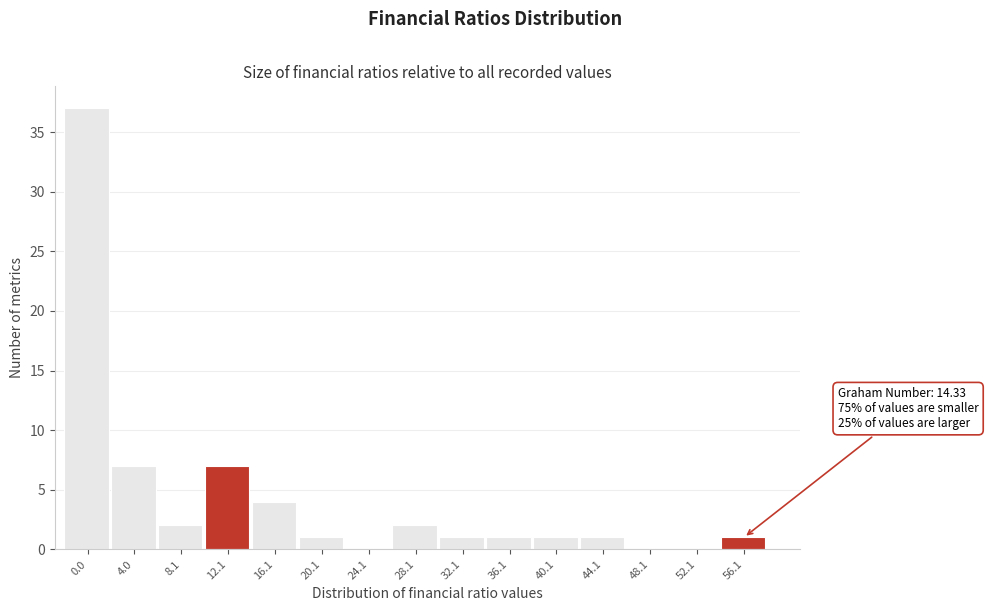

Reading left to right, list all the values displayed in this chart.

0.0=37	4.0=7	8.1=2	12.1=7	16.1=4	20.1=1	24.1=0	28.1=2	32.1=1	36.1=1	40.1=1	44.1=1	48.1=0	52.1=0	56.1=1